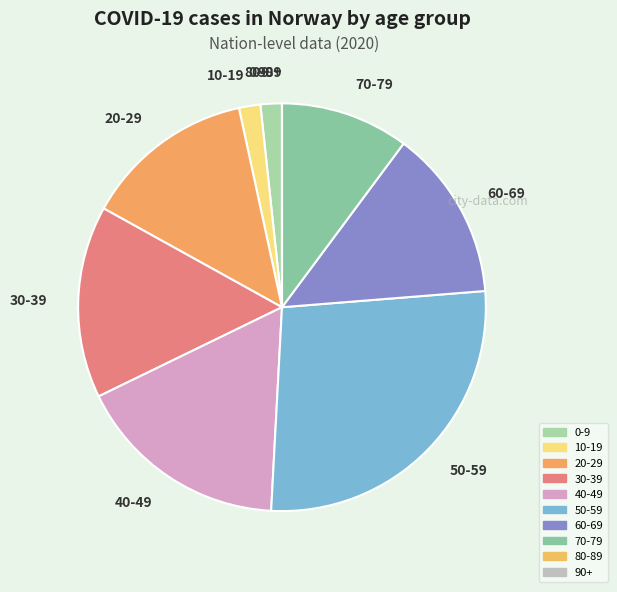

Which slice is the largest?

50-59